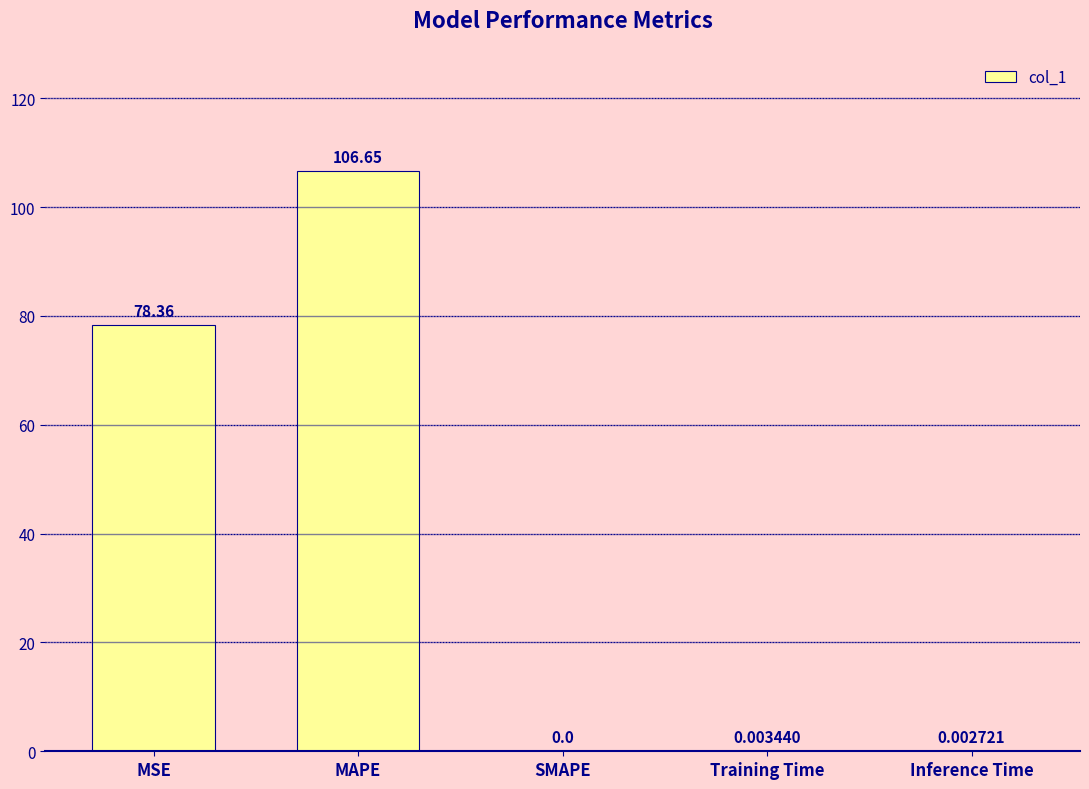

What is the sum of all values?

185.0